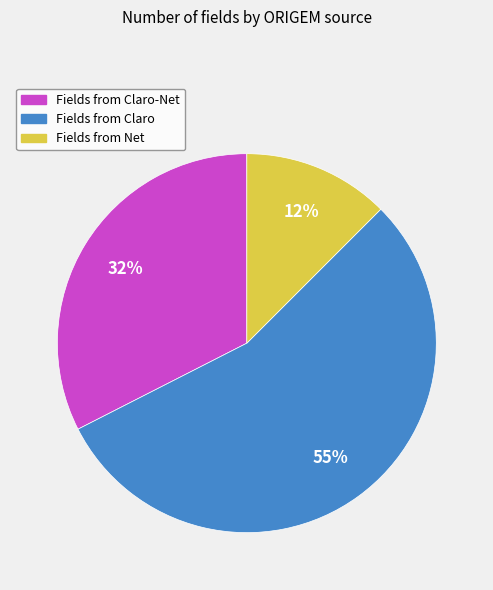

Count the number of slices in the pie.

3